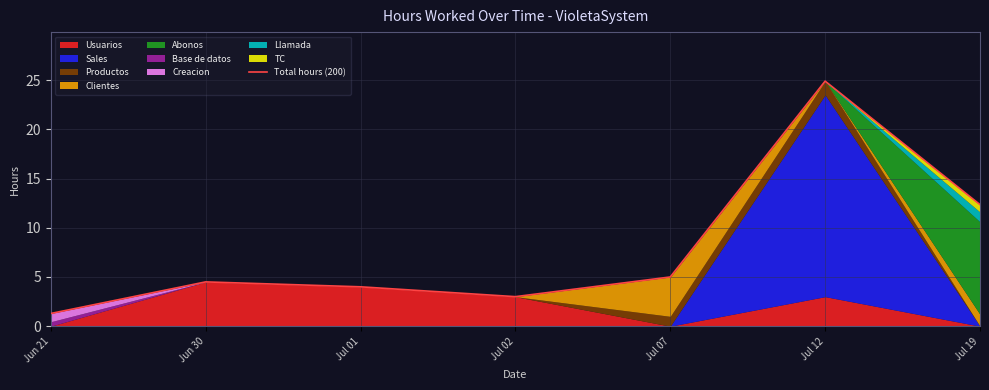

List the labels in order of value, smallest first.

Jun 21, Jul 02, Jul 01, Jun 30, Jul 07, Jul 19, Jul 12